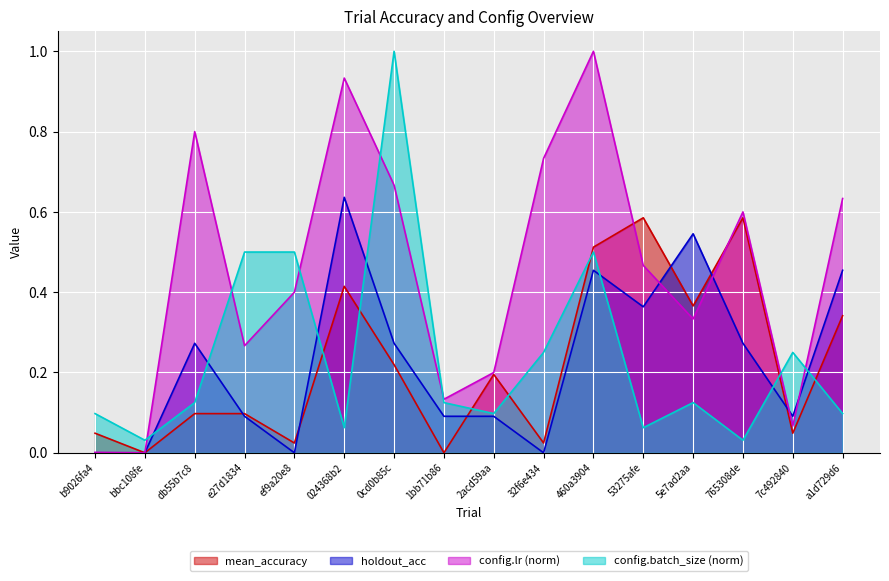

What are all the series names shown in the legend?

mean_accuracy, holdout_acc, config.lr (norm), config.batch_size (norm)